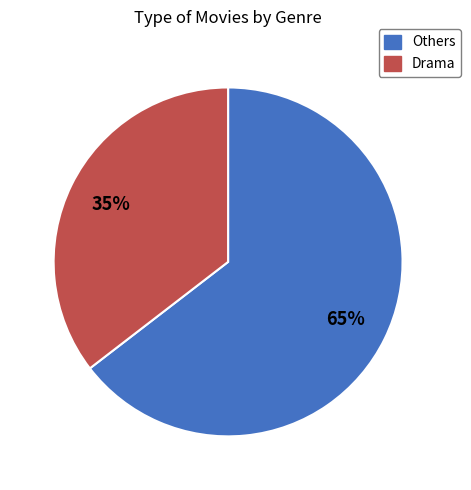

Does any single category account for the majority?

Yes